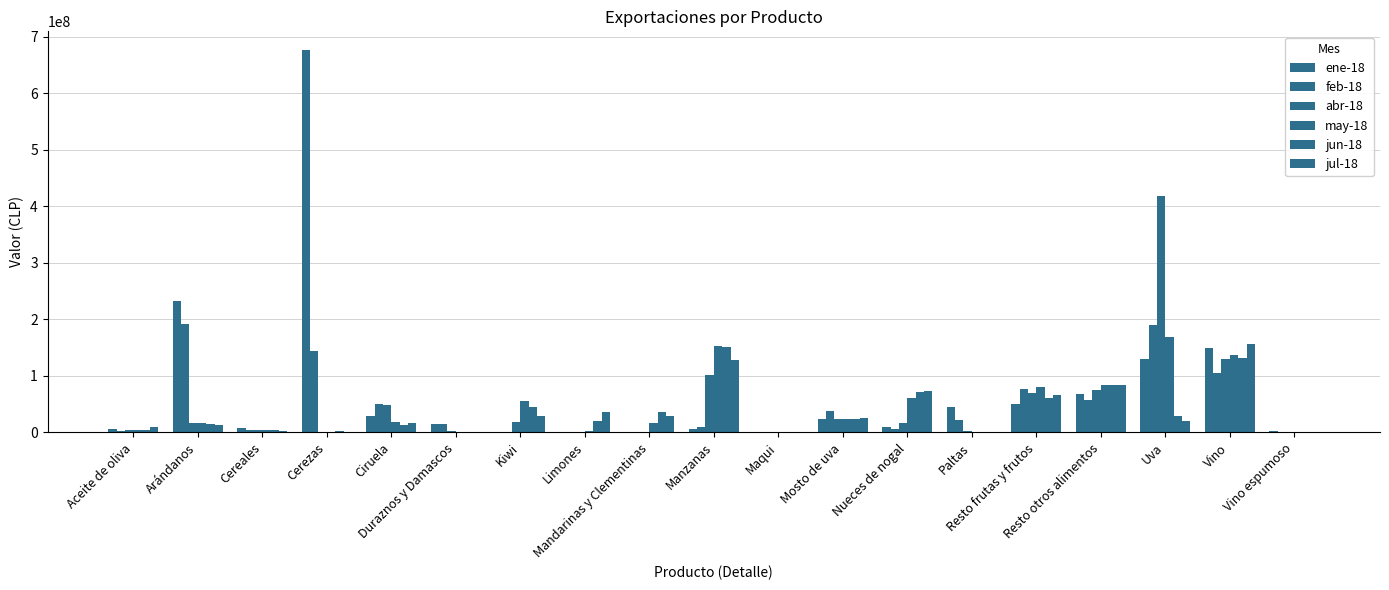

Are the bars horizontal?

No